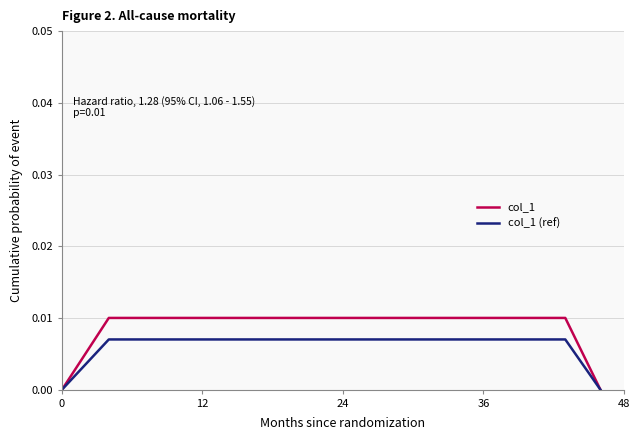

Which series has the largest range (max minus min)?

col_1